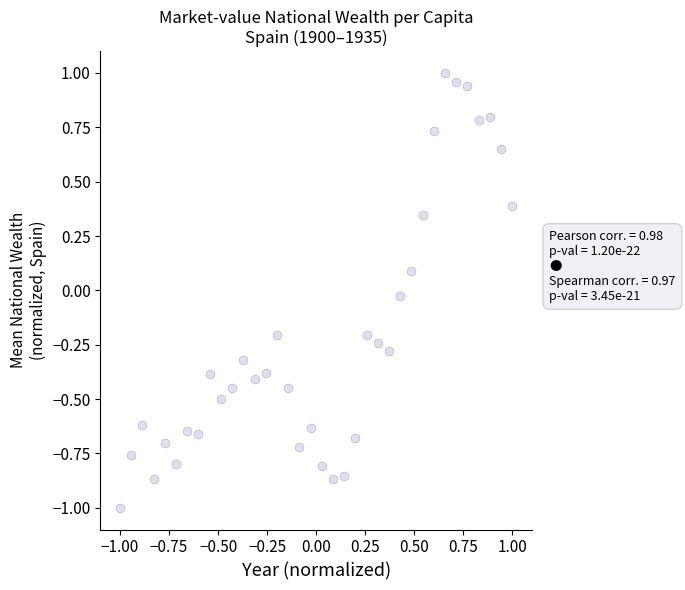

What is the range of X values (max minus min)?

2.0